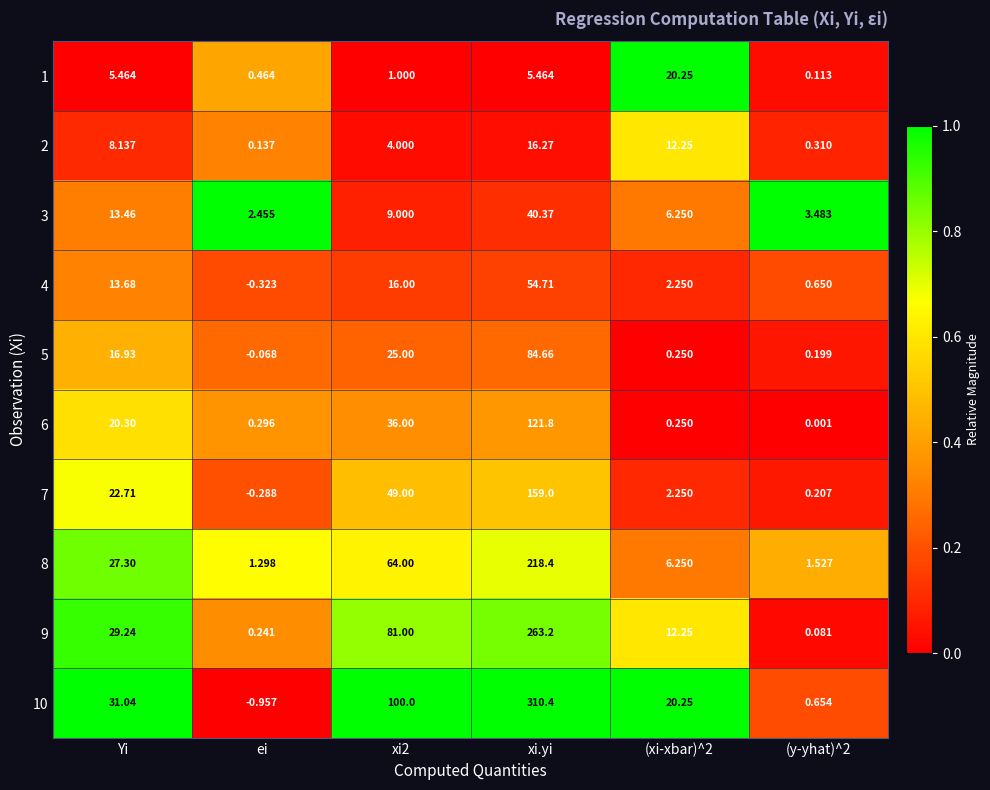

Count the number of categories in the chart.

6